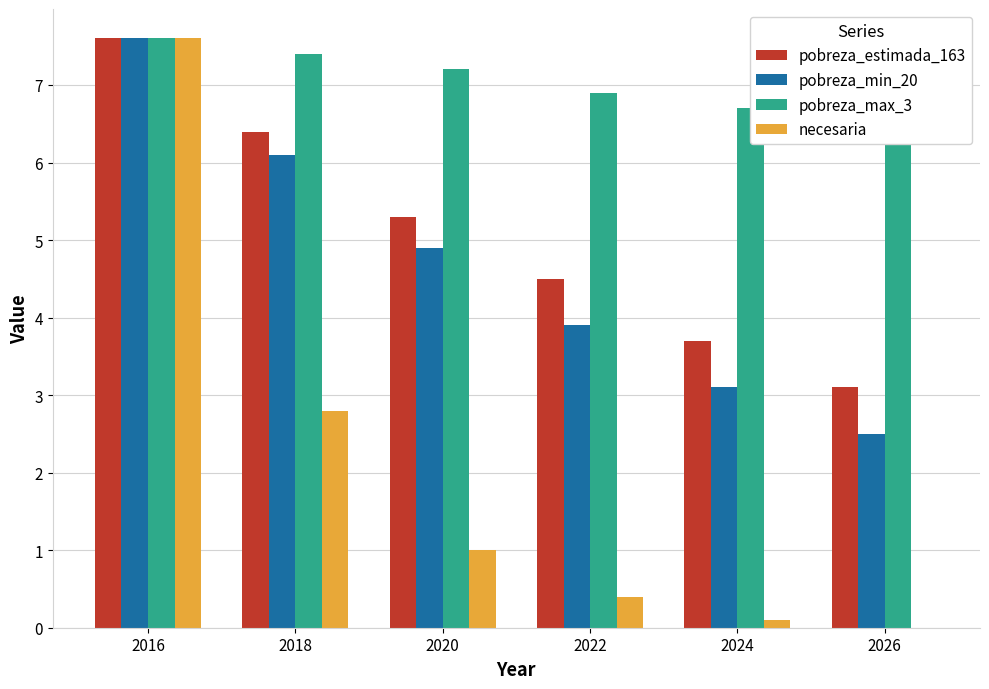

Is it true that pobreza_max_3 equals 1.5 at 2018?

False